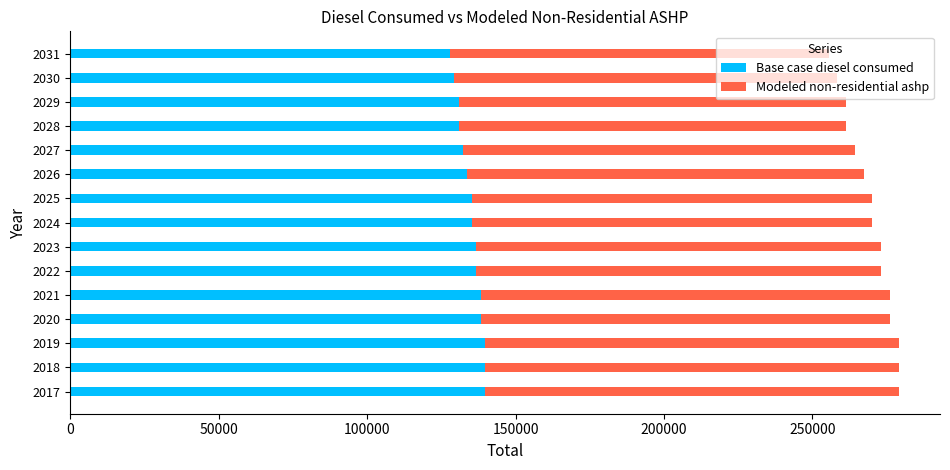

What is the sum of the Base case diesel consumed values at 2027 and 2021?

270544.1